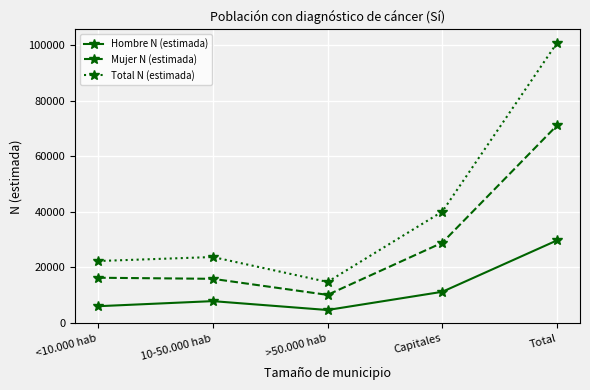

True or false: Mujer N (estimada) and Hombre N (estimada) intersect in this chart.

False